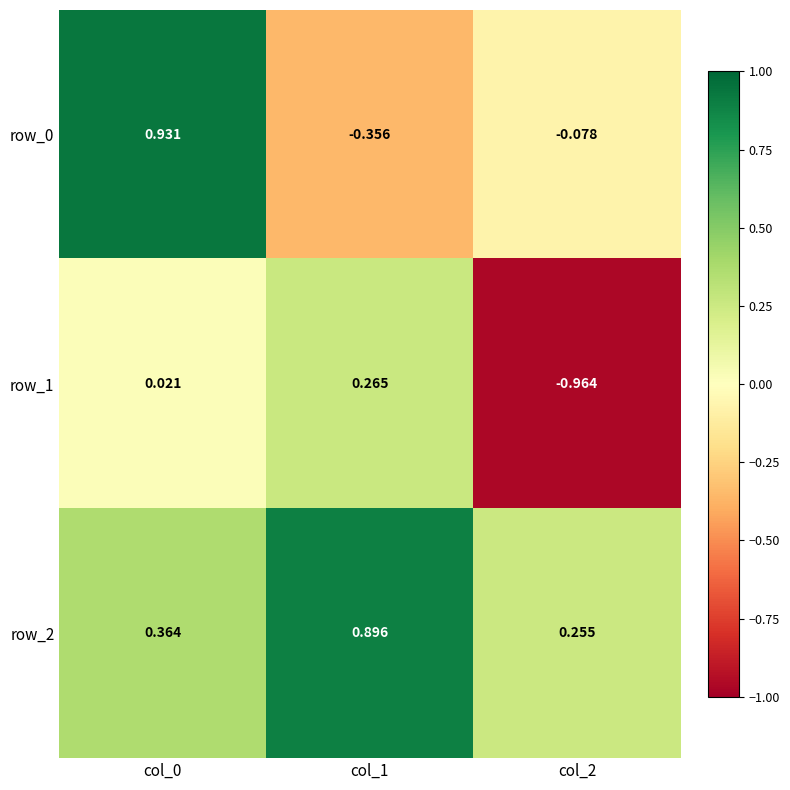

Is the value of row_1 at col_0 greater than the value of row_0 at col_1?

Yes